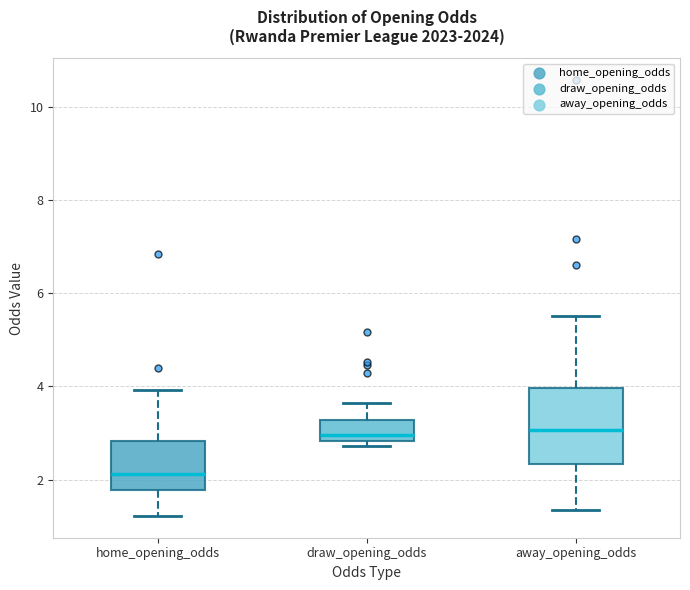

Comparing the boxes themselves (not the whiskers), which one is the tallest?

away_opening_odds